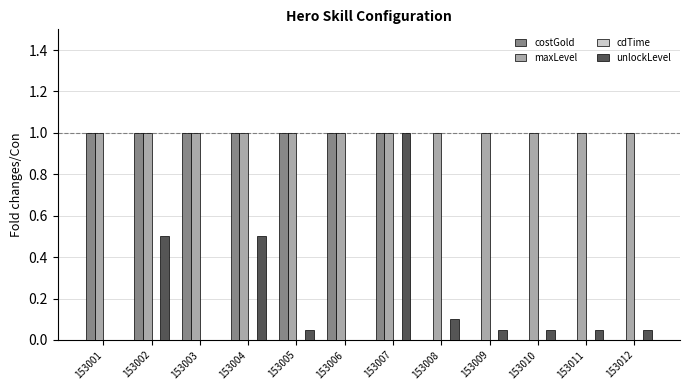

List the series in order of their peak value, lowest first.

cdTime, costGold, maxLevel, unlockLevel